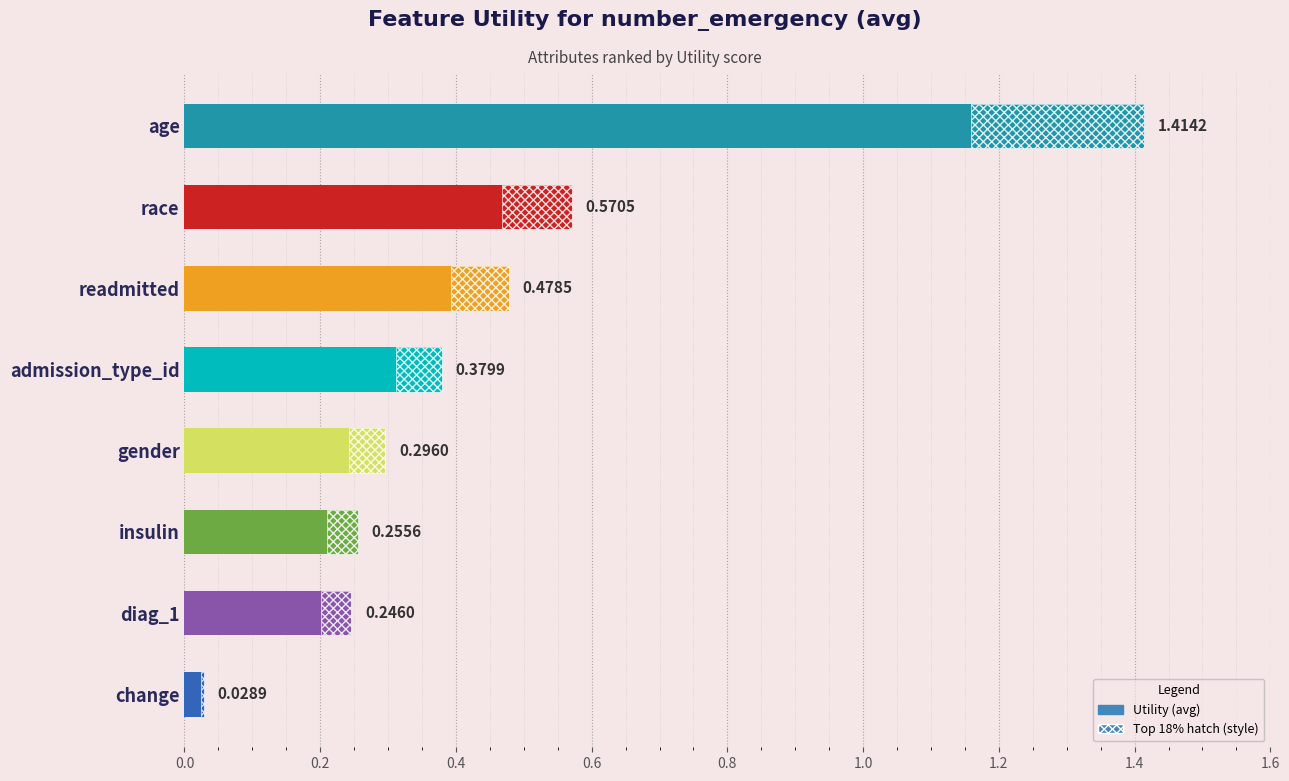

Does the chart contain any negative values?

No